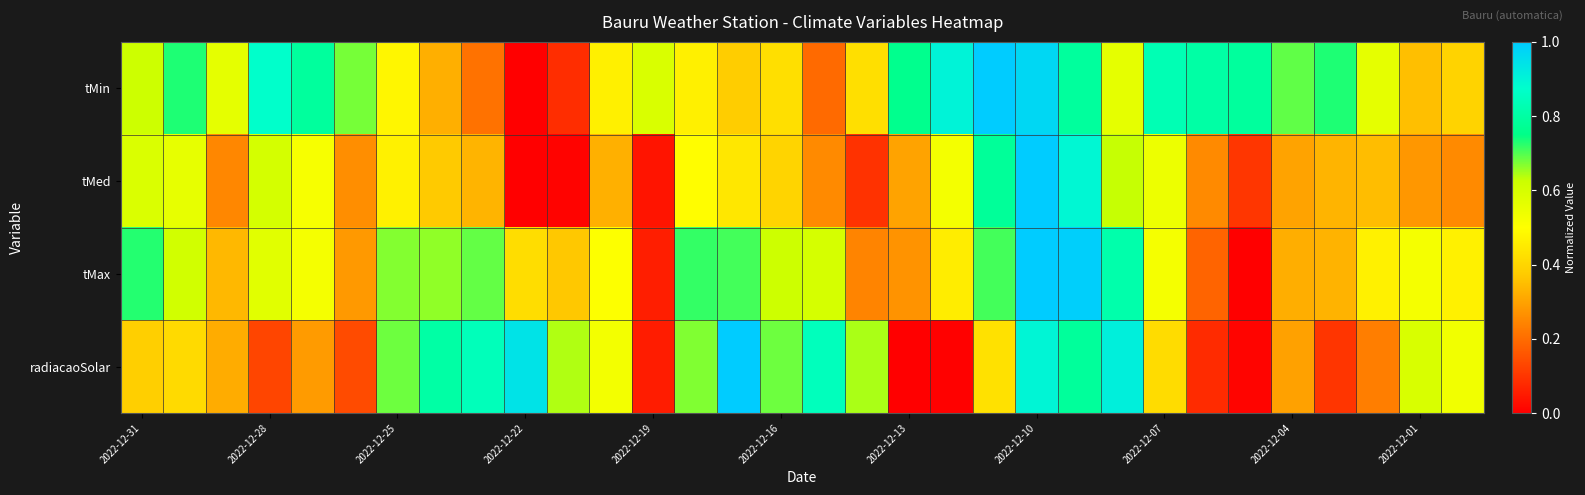

At how many categories does at least one series exceed 0?

32